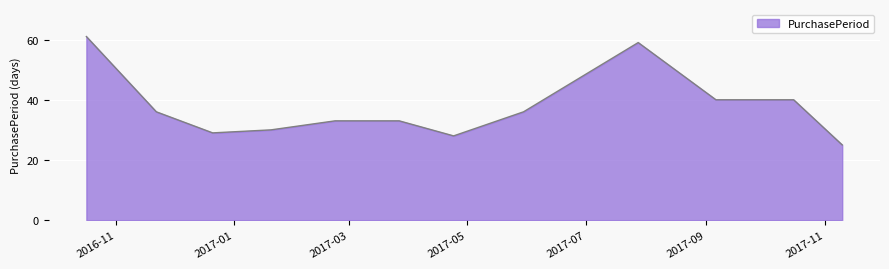

What is the difference between the maximum and minimum values?

36